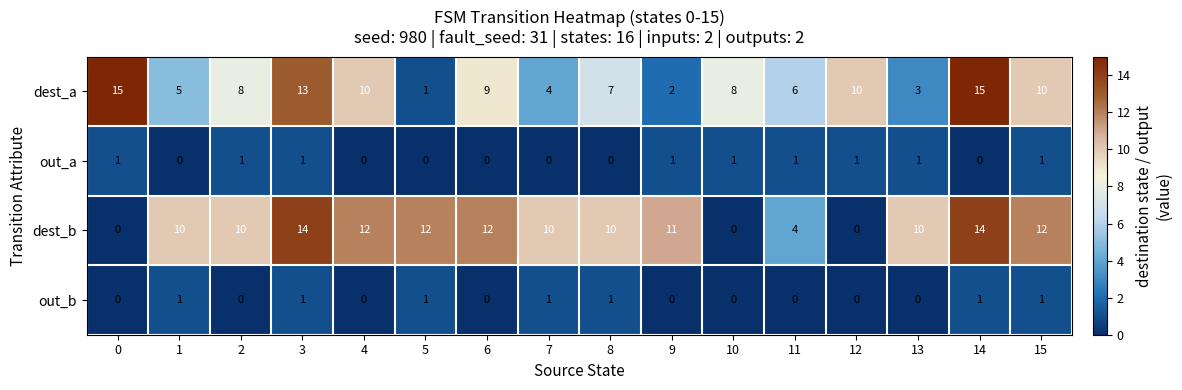

What is the total value across all series at 2?

19